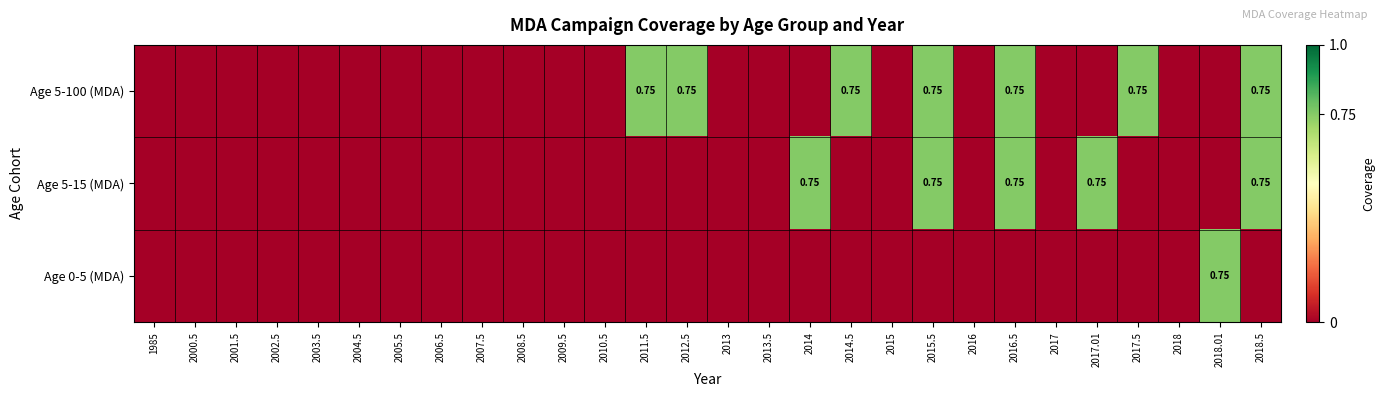

Rank the series at 2009.5 from highest to lowest value.

Age 5-100 (MDA), Age 5-15 (MDA), Age 0-5 (MDA)